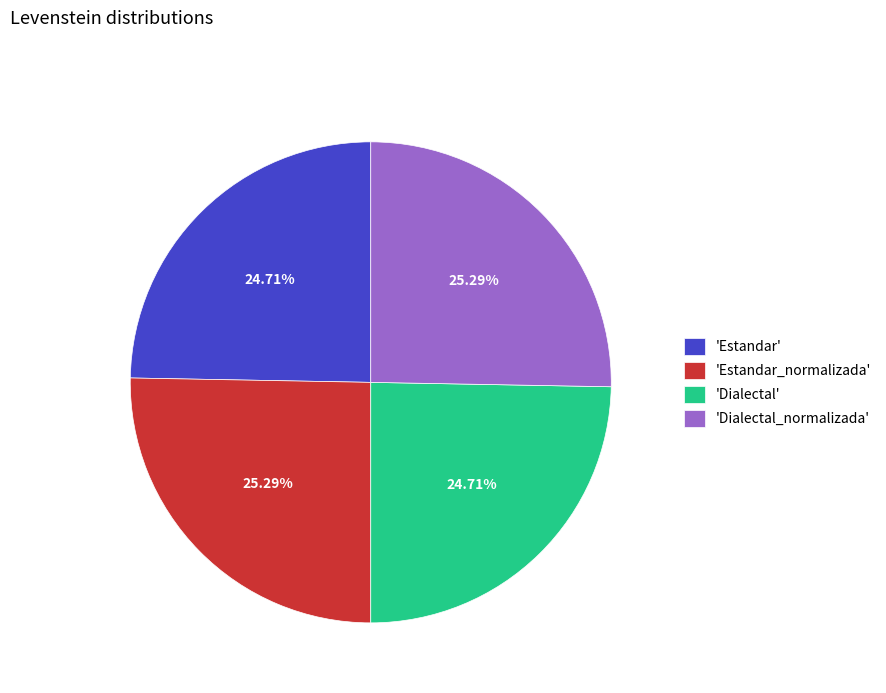

How many segments does this pie chart have?

4